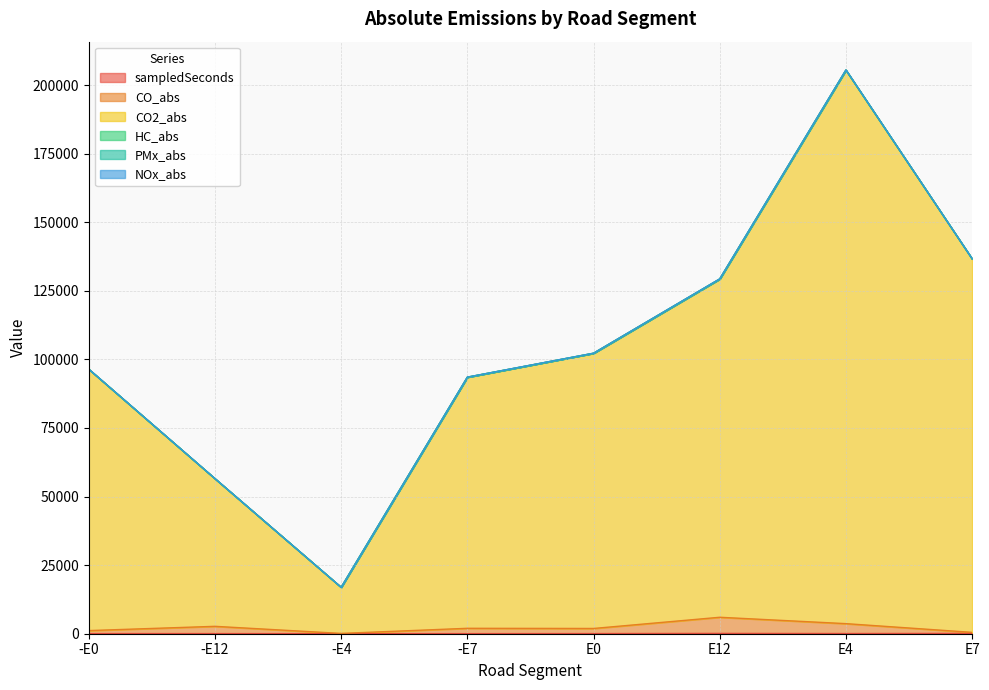

What position from the right is E4?

2